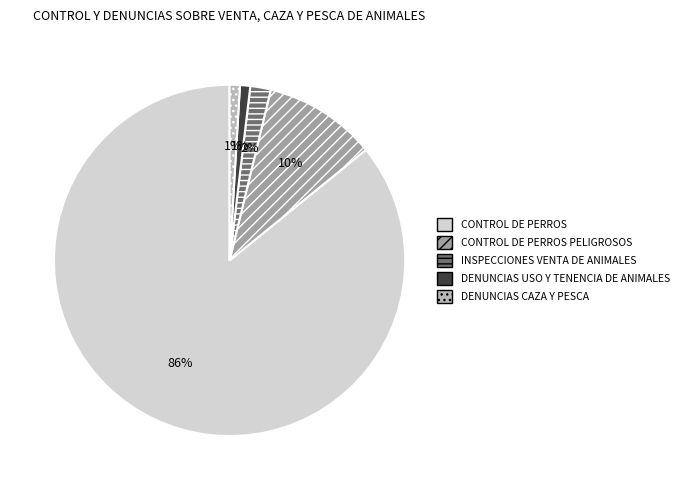

Which slice is the largest?

CONTROL DE PERROS